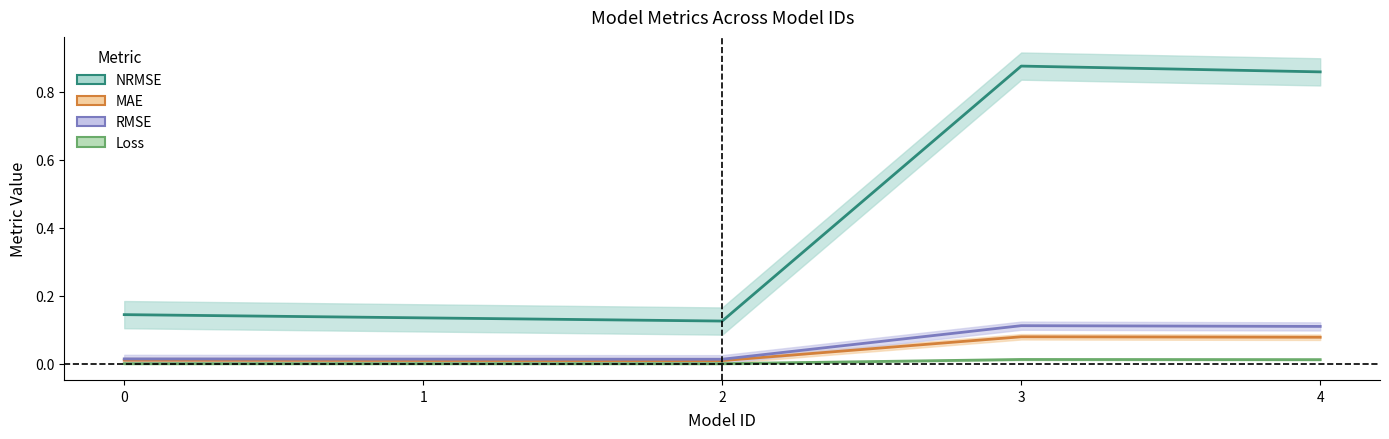

Which series changed the most between 1 and 3?

NRMSE (center)